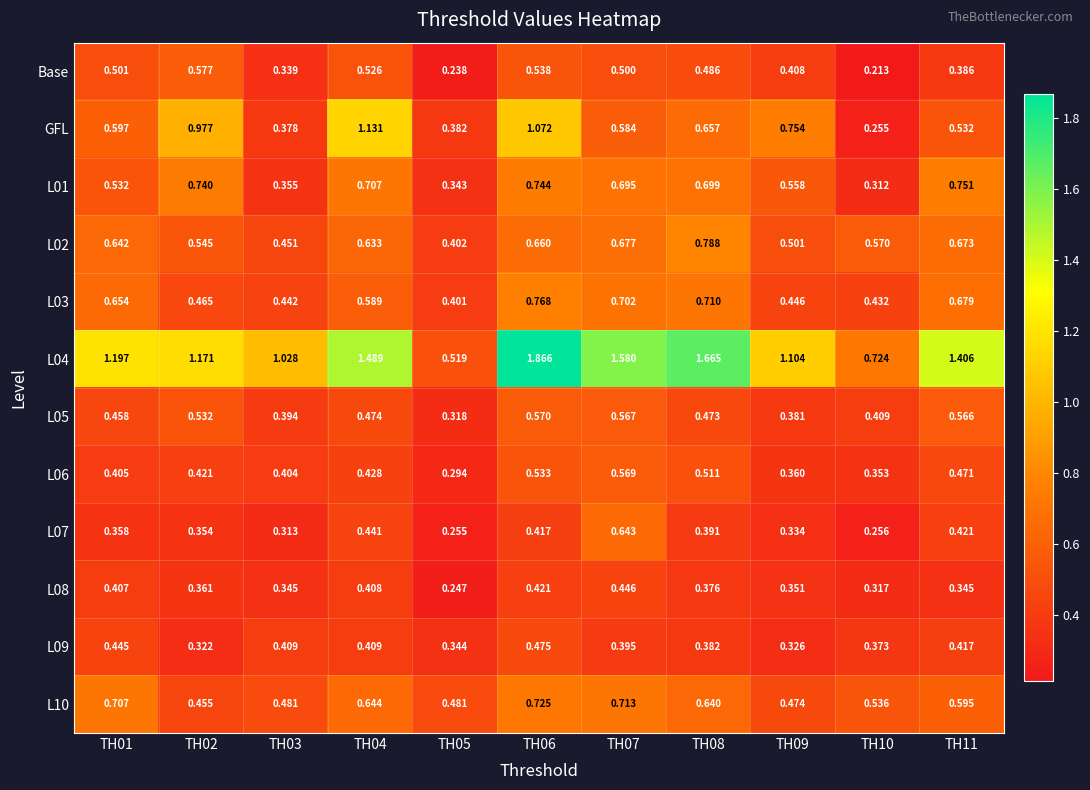

Is the value of L10 at TH08 greater than the value of L07 at TH03?

Yes